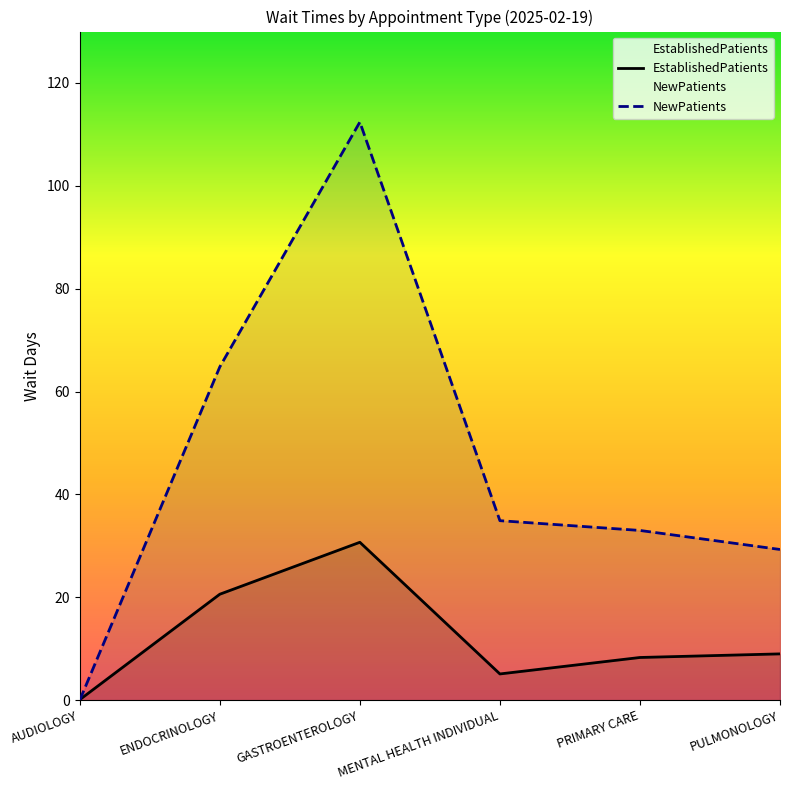

Is the value of EstablishedPatients at ENDOCRINOLOGY greater than the value of NewPatients at GASTROENTEROLOGY?

No